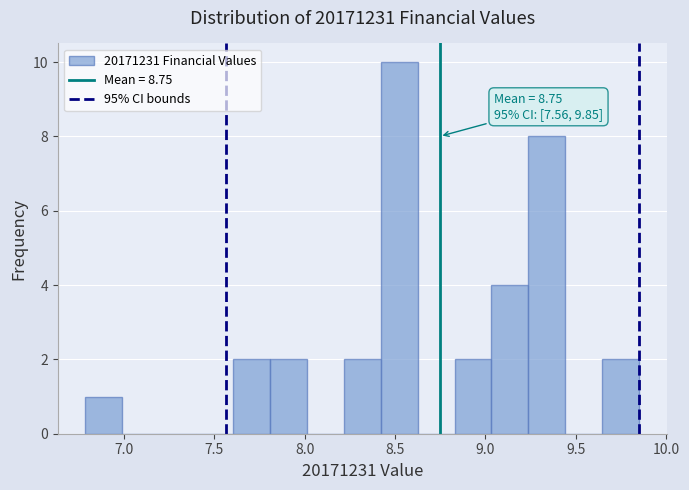

Which range on the x-axis has the tallest bar?

8.40 to 8.65